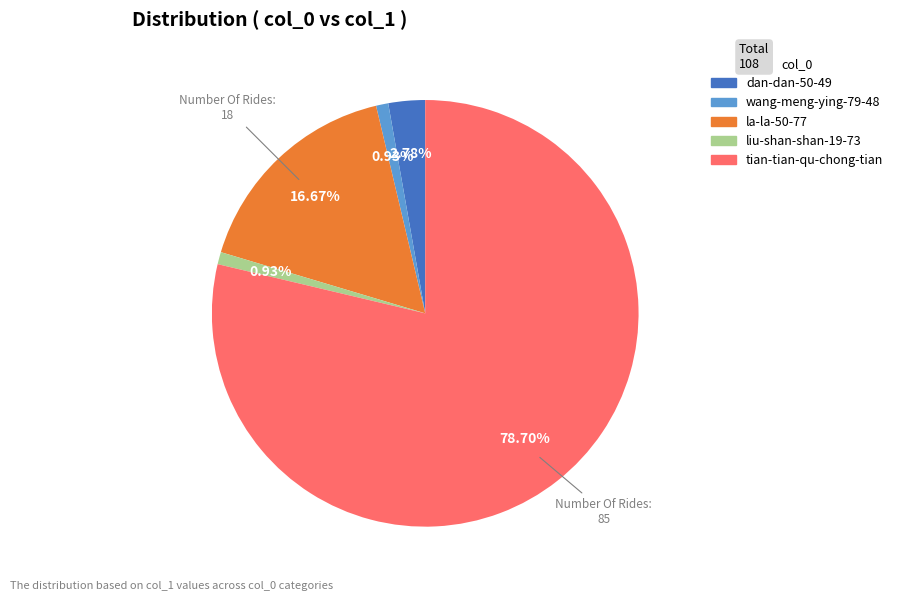

Is there a majority slice in this chart?

Yes